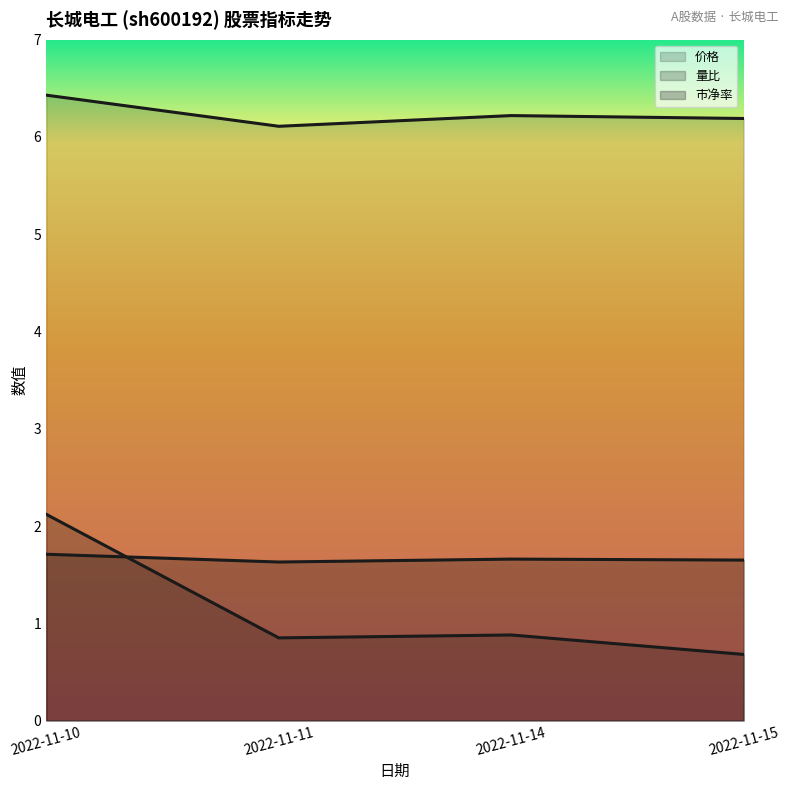

Reading left to right, transcribe all the data shown in this chart.

价格: 6.4	6.1	6.2	6.2
量比: 2.1	0.8	0.9	0.7
市净率: 1.7	1.6	1.7	1.6